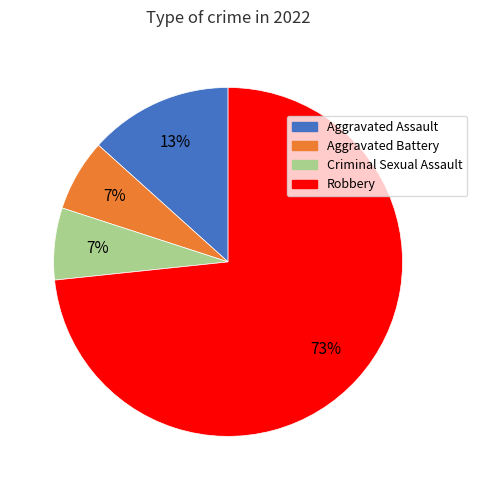

To the nearest percent, what is the average slice percentage?

25%